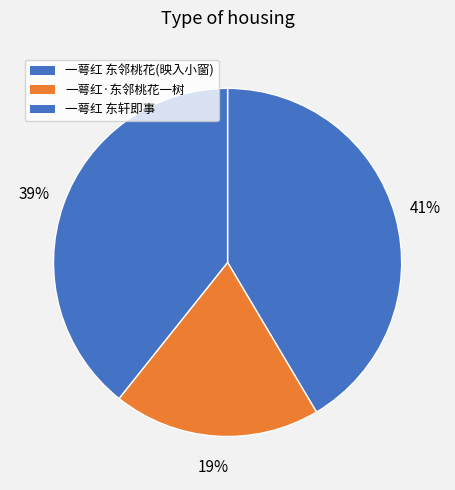

What percentage is the 一萼红 东轩即事 slice, to the nearest percent?

39%